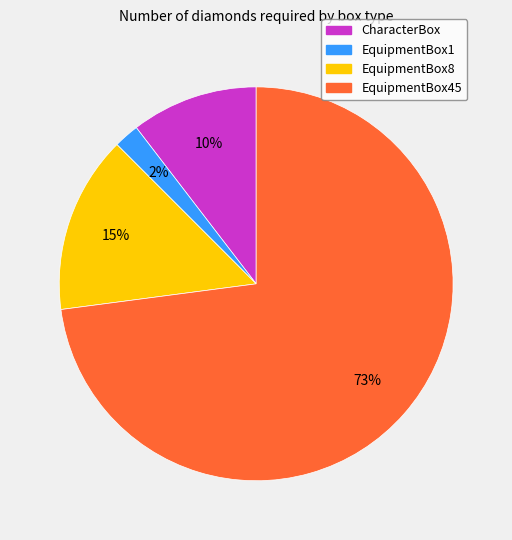

Is EquipmentBox1 the majority of the pie?

No